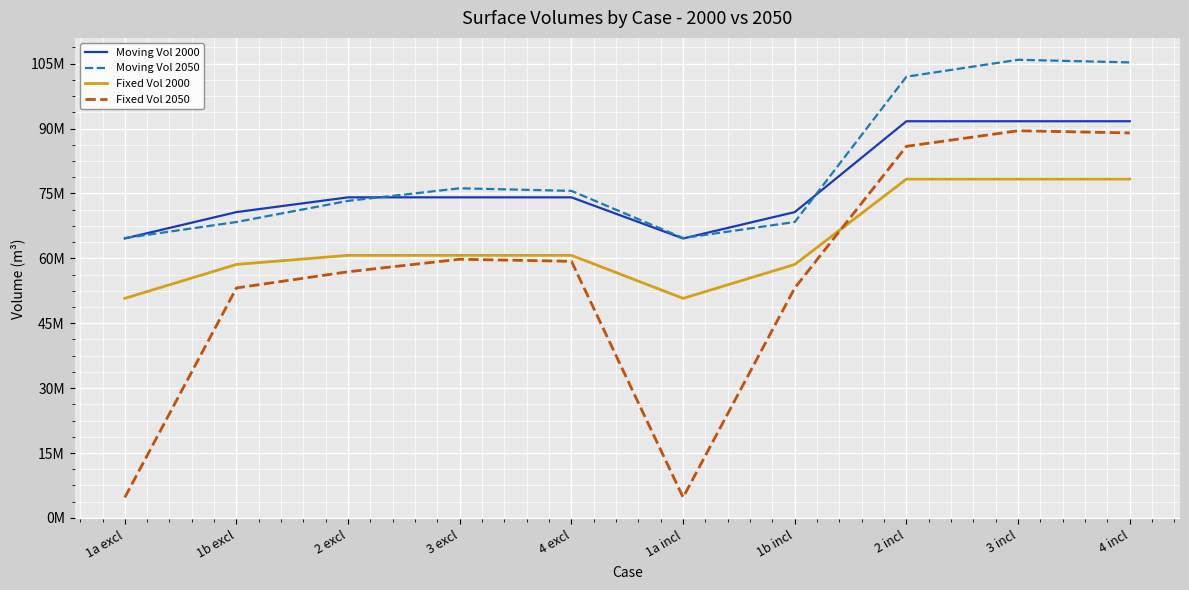

The value of Moving Vol 2000 at 1b excl is 19935280. True or false?

False